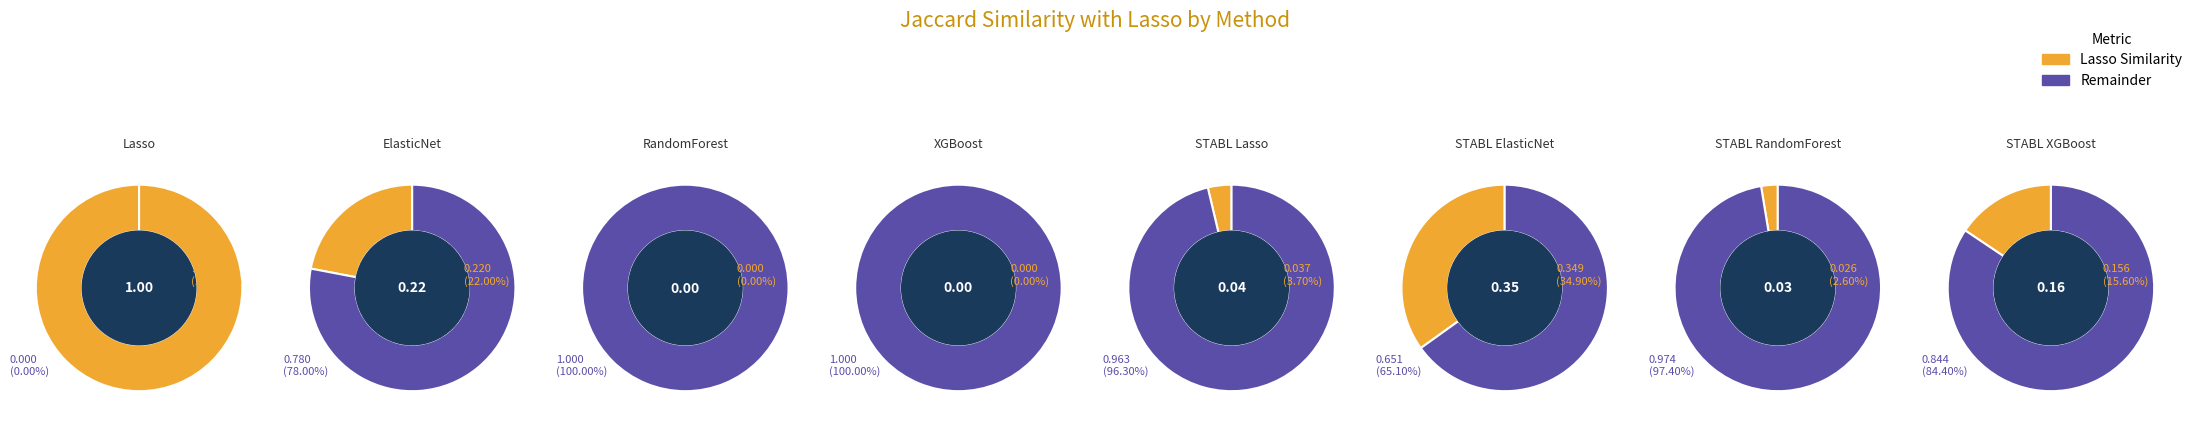

Is STABL XGBoost the majority of the pie?

No